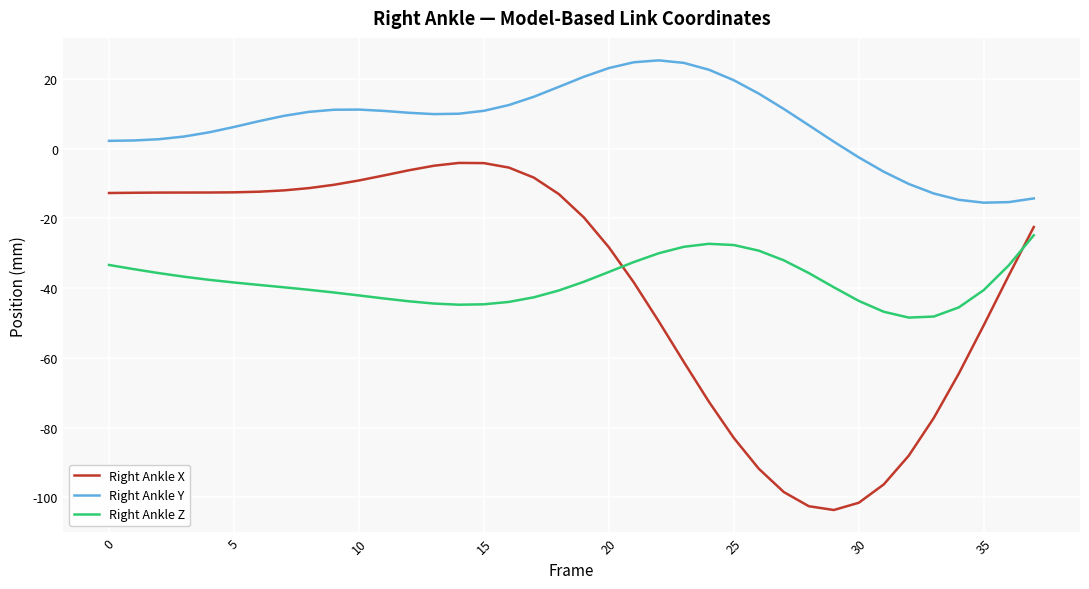

Does the chart display data point markers on the line(s)?

No